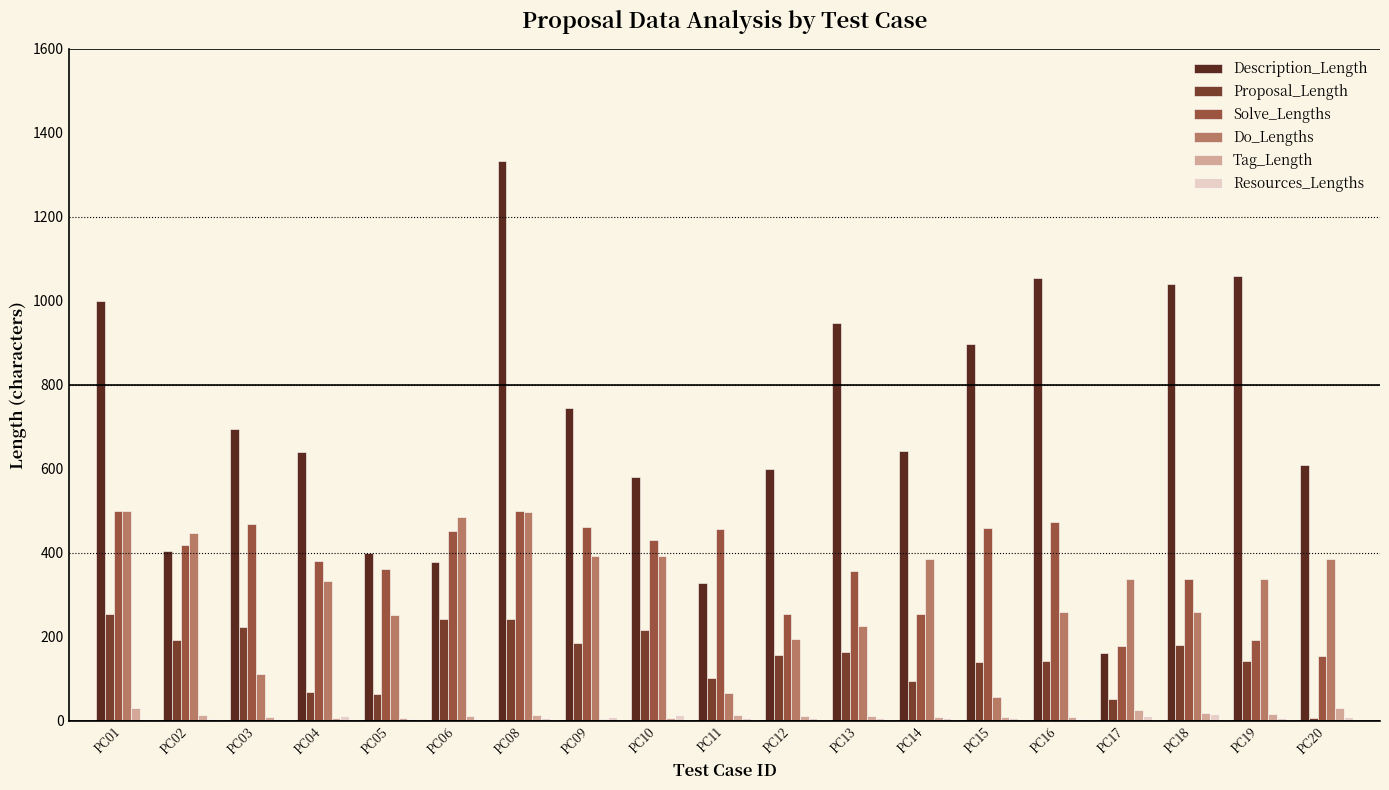

The value of Description_Length at PC13 is 570. True or false?

False